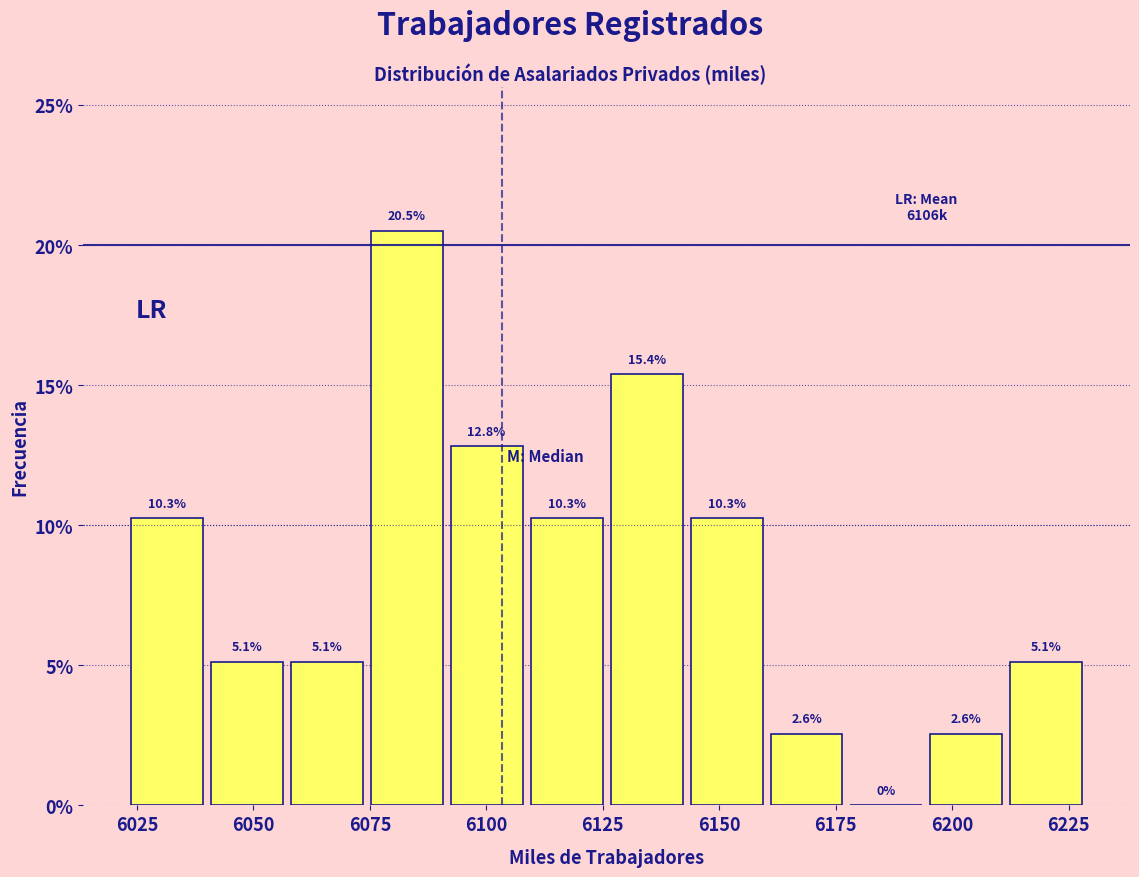

Read against the x-axis, roughly where is the centre of the tallest bar?

6085